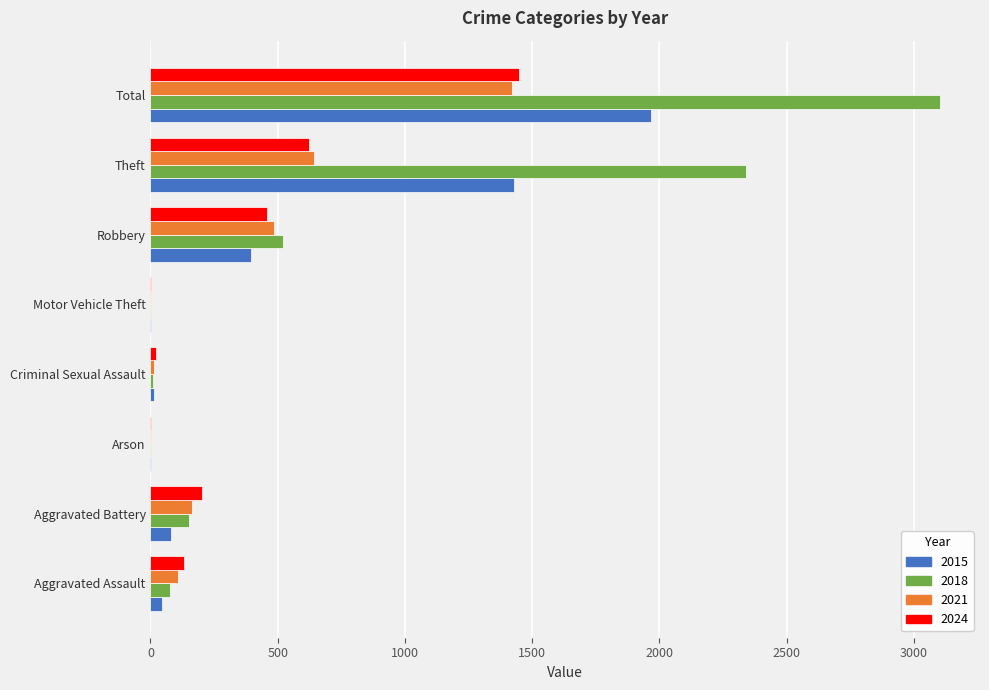

The value of 2021 at Theft is 1093. True or false?

False